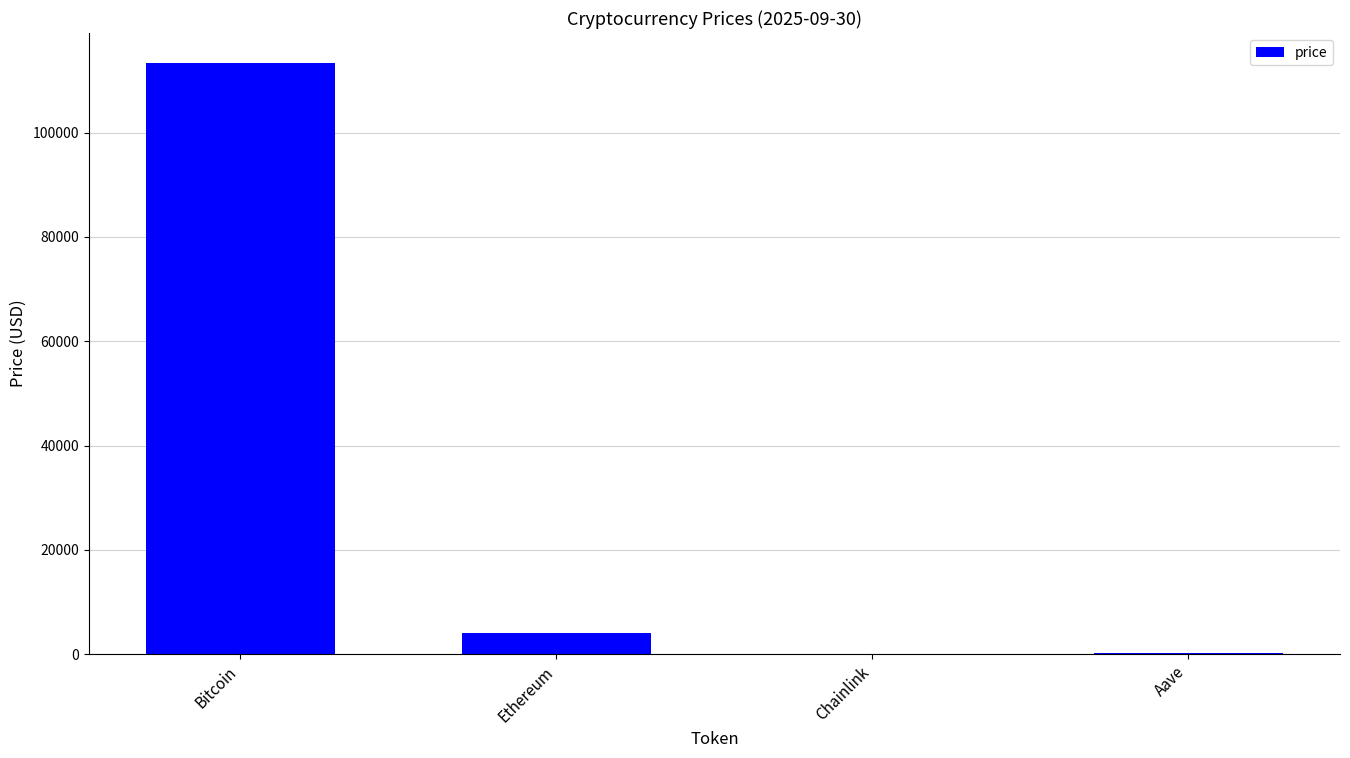

What is the sum of all values?

117847.5